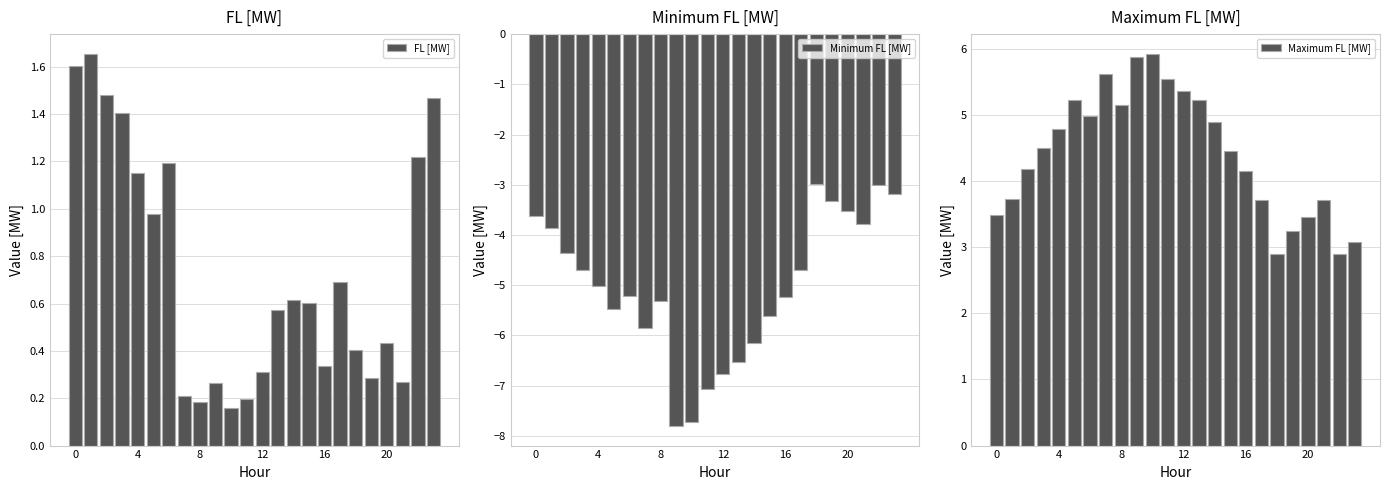

Is it true that FL [MW] equals 0.3 at 12?

True